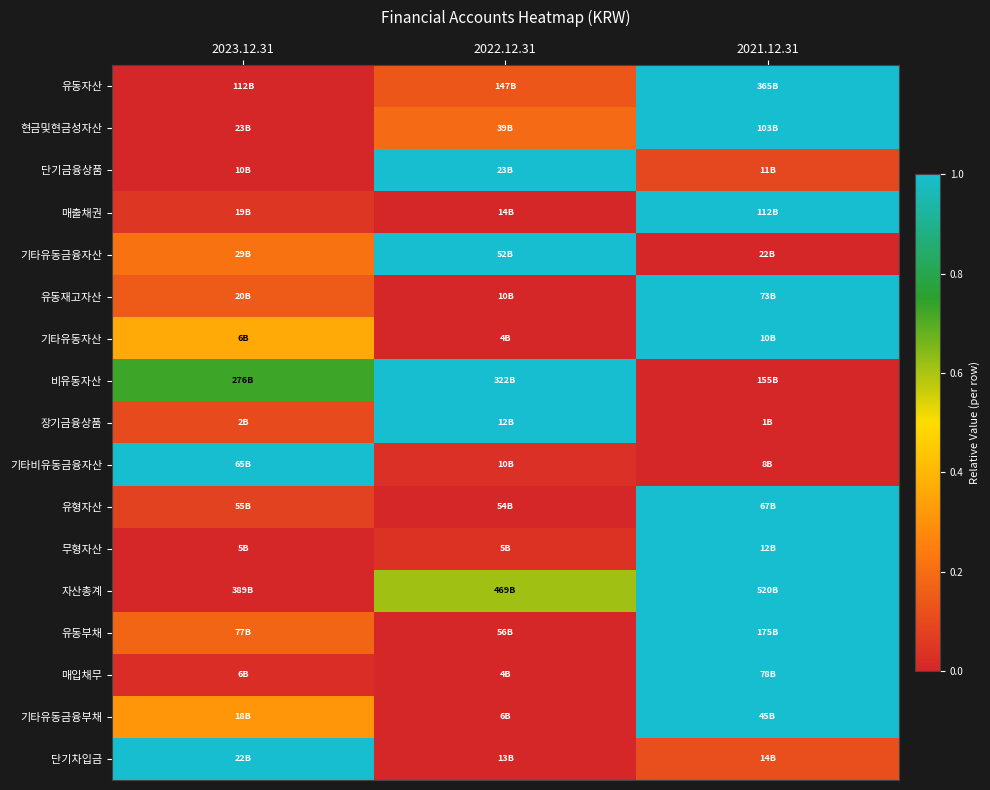

At which category is the sum across all series the highest?

2021.12.31